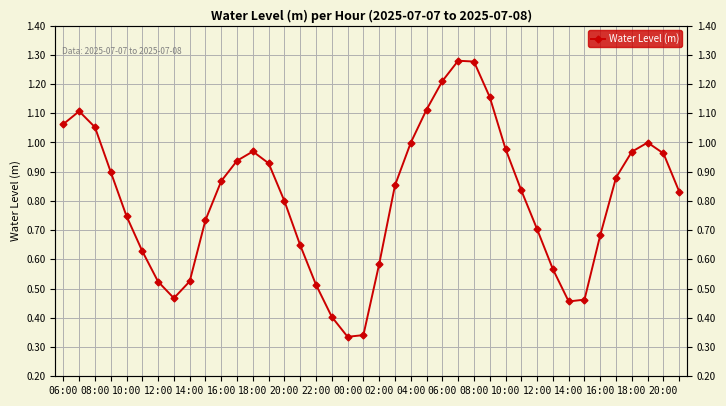

The chart shows a value of 0.8 at 10:00. True or false?

True